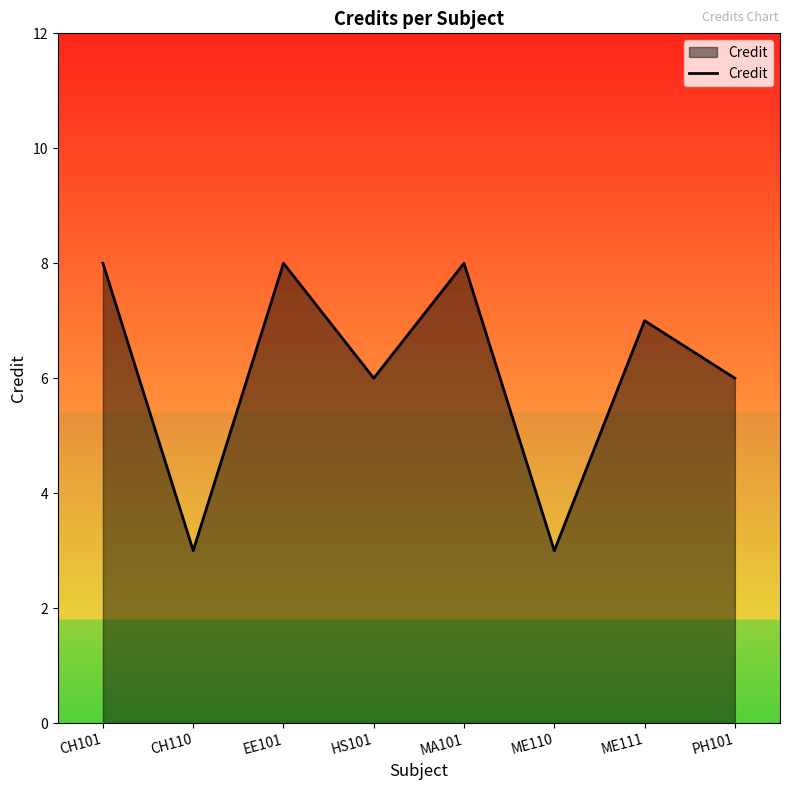

Reading left to right, extract all data points from this chart.

CH101=8	CH110=3	EE101=8	HS101=6	MA101=8	ME110=3	ME111=7	PH101=6